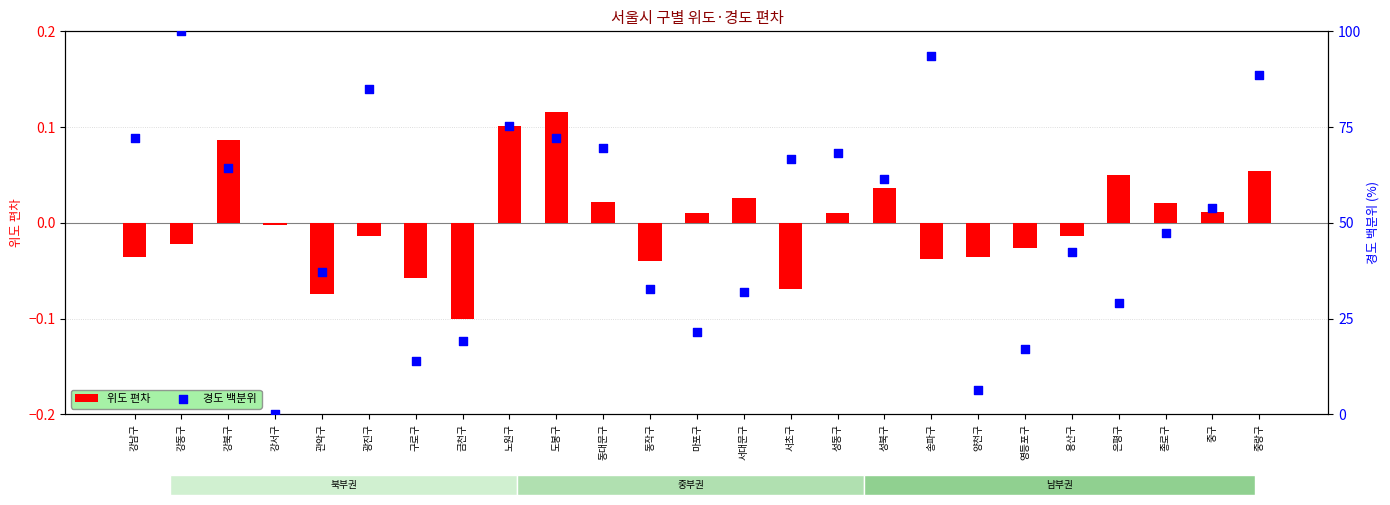

Which series has the largest total across all categories?

경도 백분위